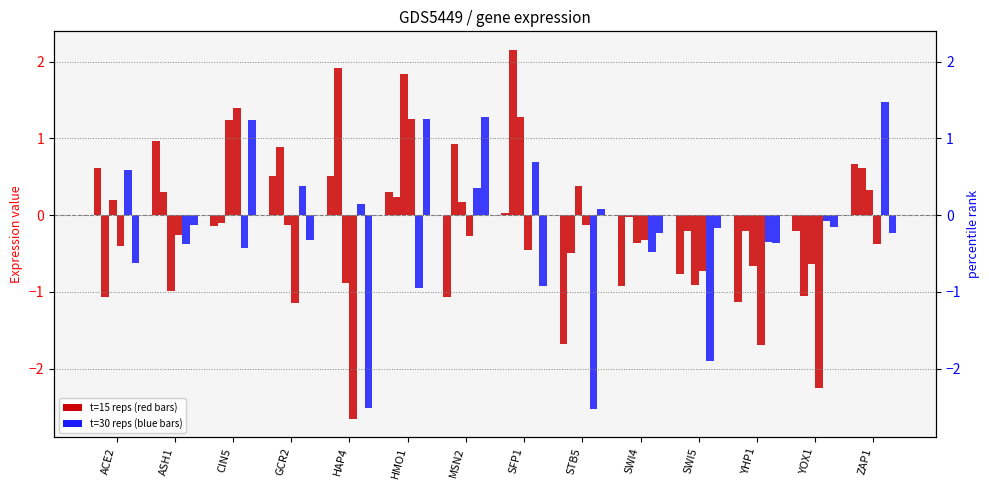

Is it true that t=15 rep4 equals -0.1 at MSN2?

False